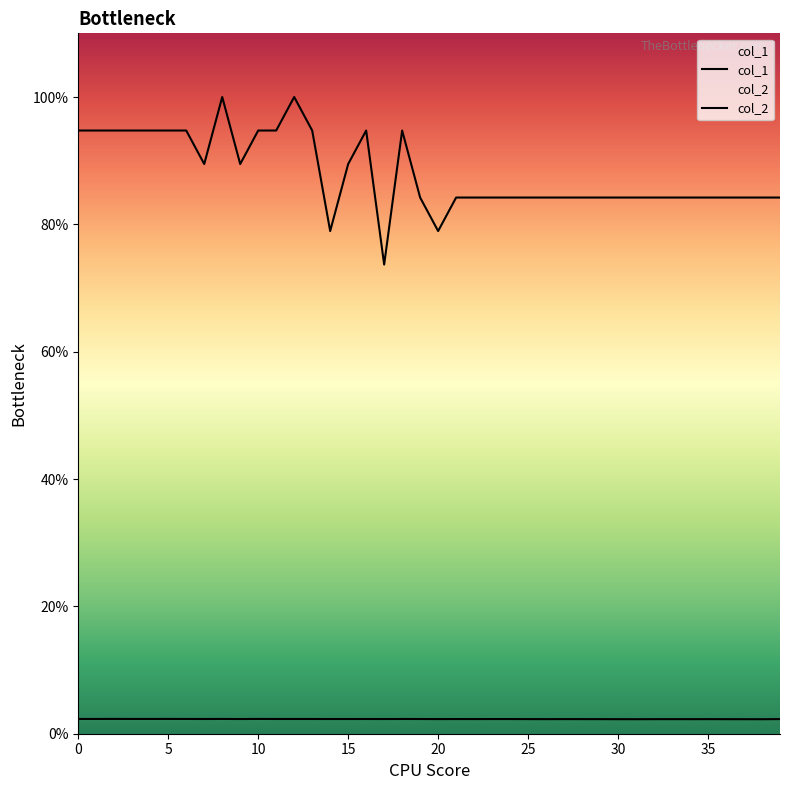

What is the spread (max minus min) of values at 17?

71.4